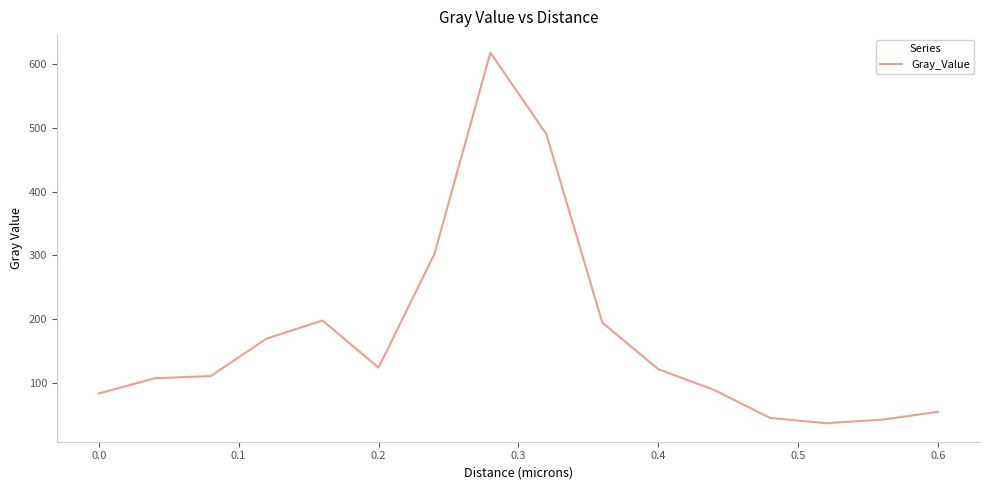

What is the difference between the maximum and minimum values?

580.7